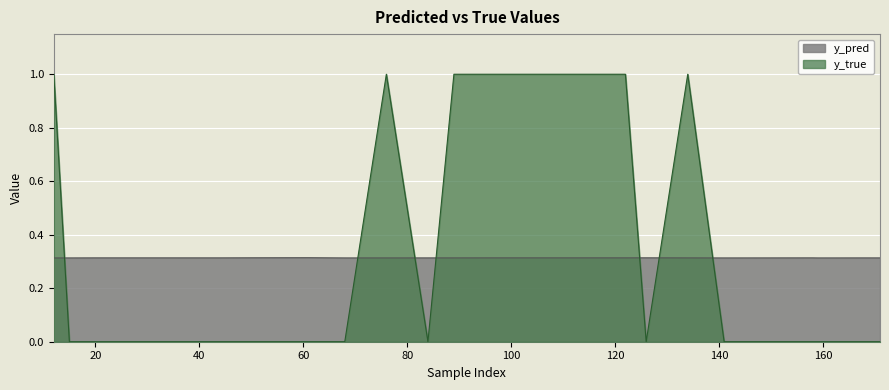

What is the value of the y_pred point at the 9th from the left?

0.3